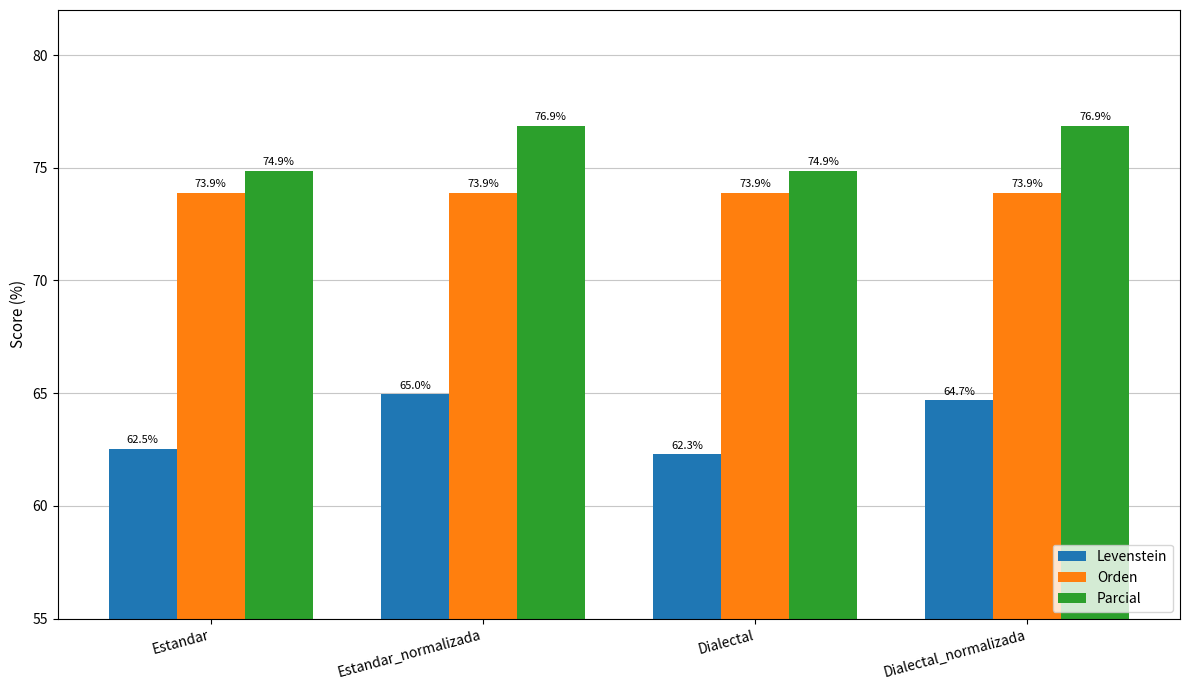

What is the spread (max minus min) of values at Estandar?

12.3